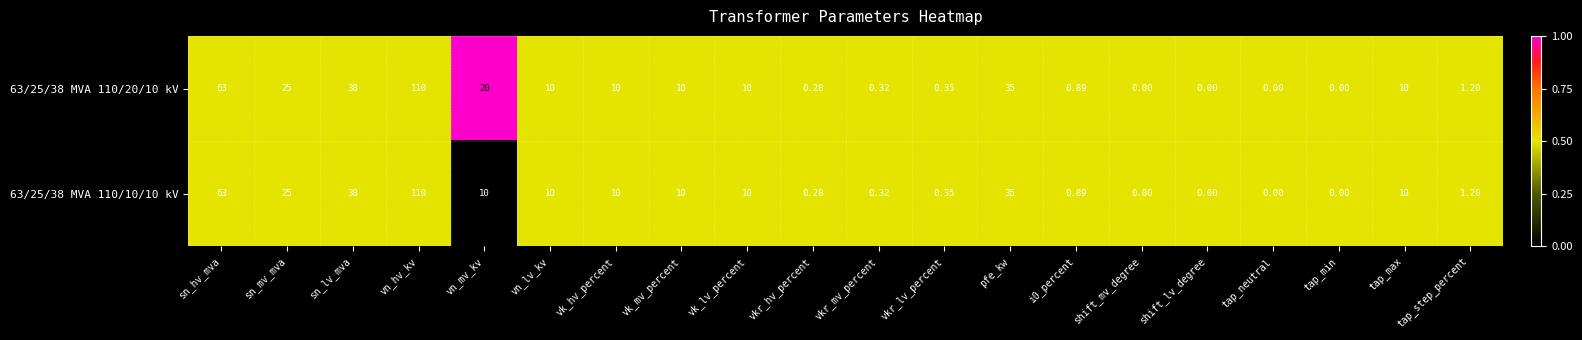

Where is 63/25/38 MVA 110/20/10 kV nearest to the value 55?

sn_hv_mva